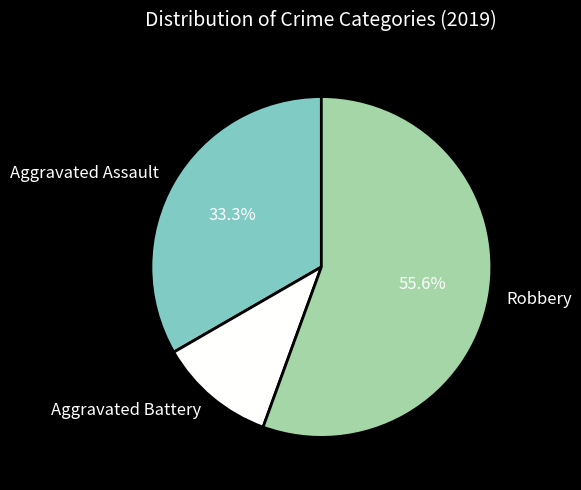

Which category has the smallest portion of the pie?

Aggravated Battery